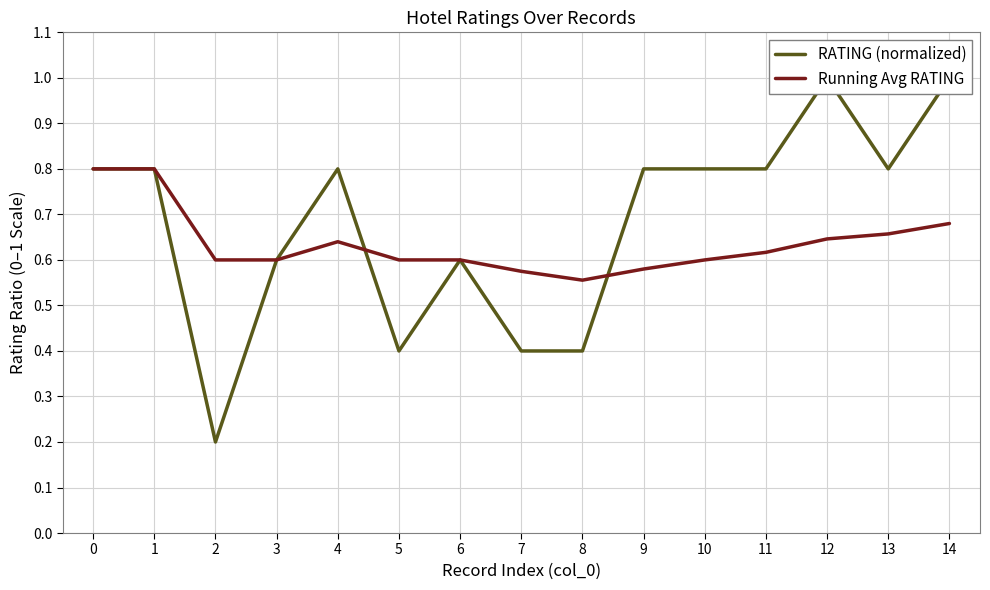

What is the value of the Running Avg RATING point at the 4th from the left?

0.6